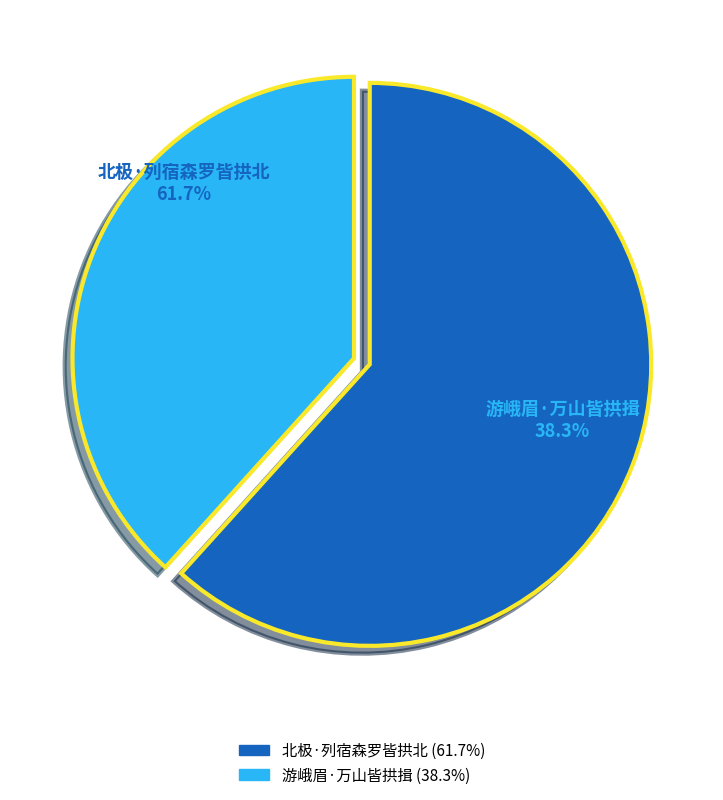

To the nearest percent, what is the combined percentage of 北极·列宿森罗皆拱北 and 游峨眉·万山皆拱揖?

100%